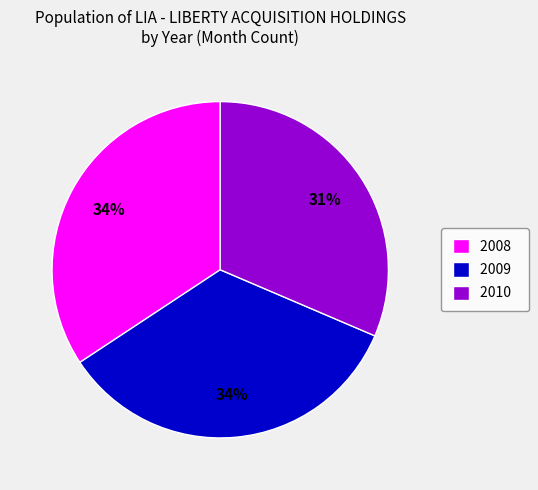

To the nearest percent, what portion does 2010 represent?

31%